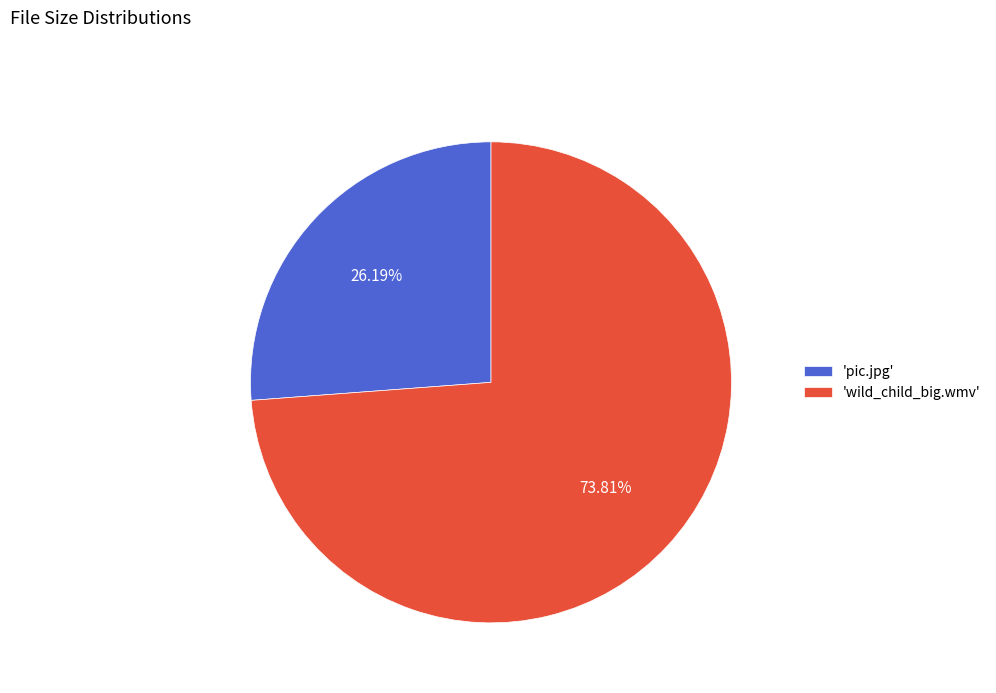

Count the number of slices in the pie.

2